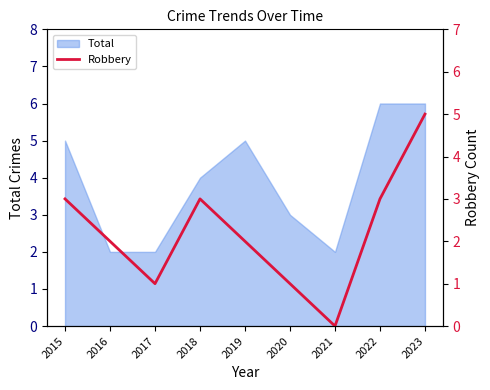

The Total series shows 3 at 2015. True or false?

False